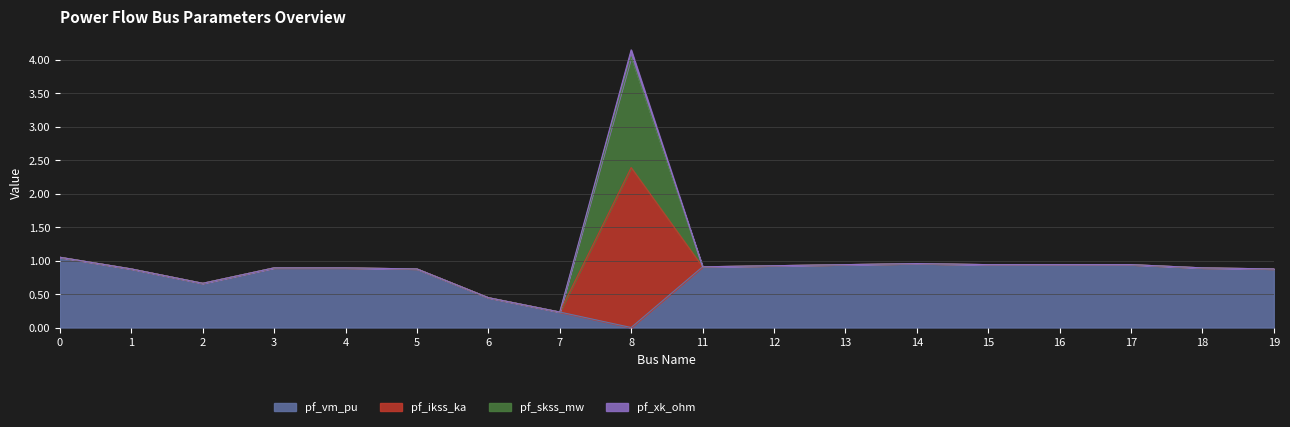

How many lines are shown in the chart?

4